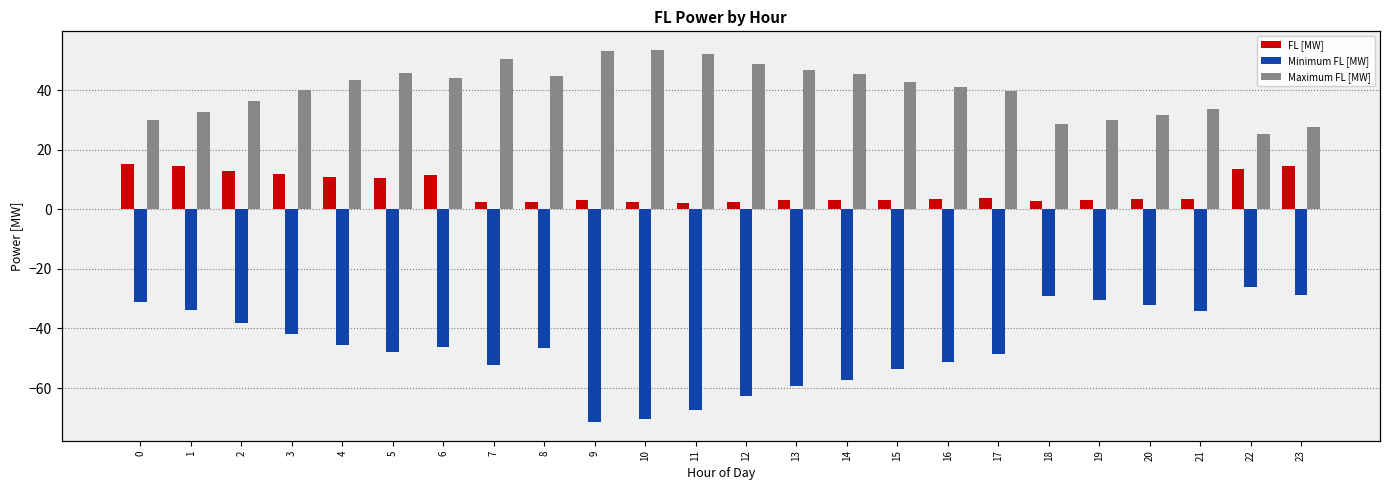

What is the difference between the maximum and minimum values in the Maximum FL [MW] series?

28.3